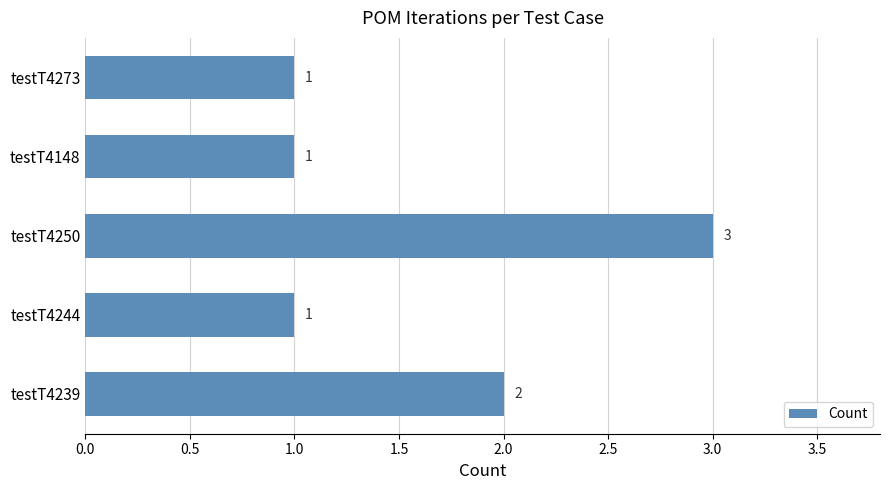

What is the average value?

2